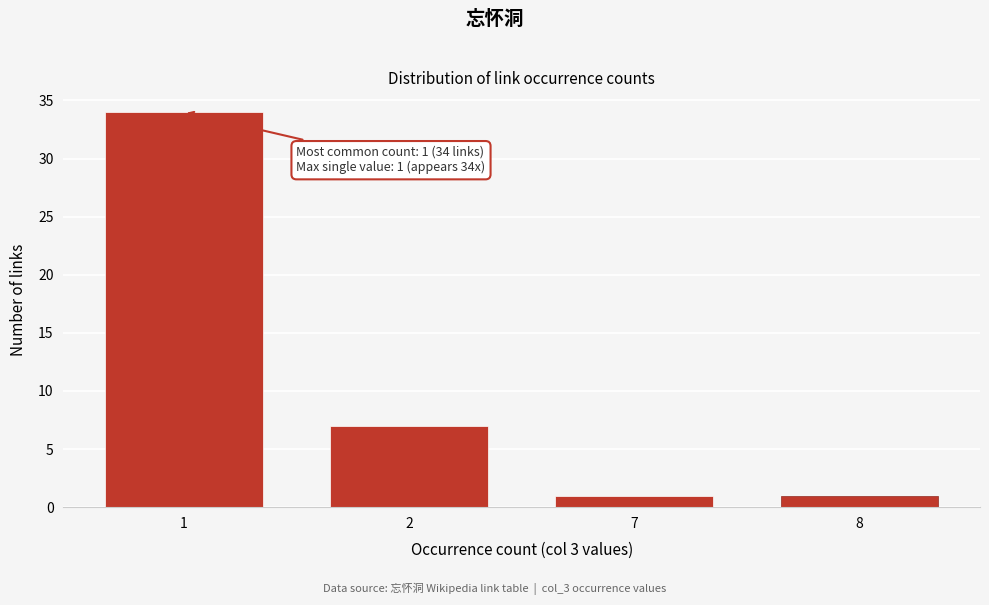

Reading right to left, transcribe all the data shown in this chart.

8=1	7=1	2=7	1=34